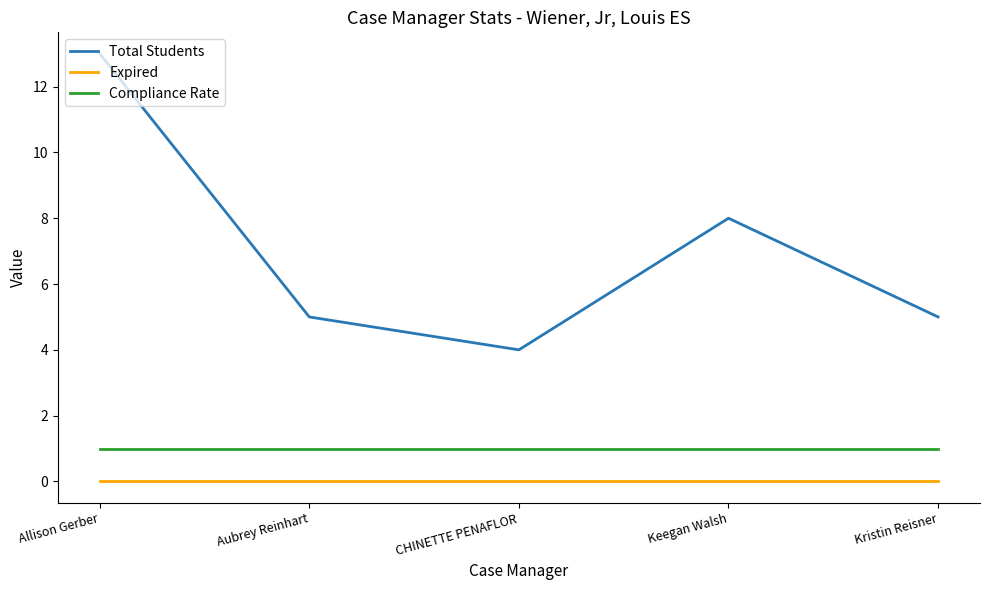

What is the difference between the second highest and minimum values in the Total Students series?

4